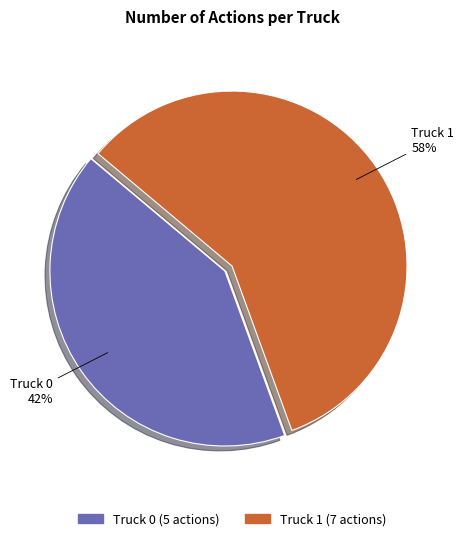

Combined, do Truck 1 and Truck 0 account for over 50%?

Yes